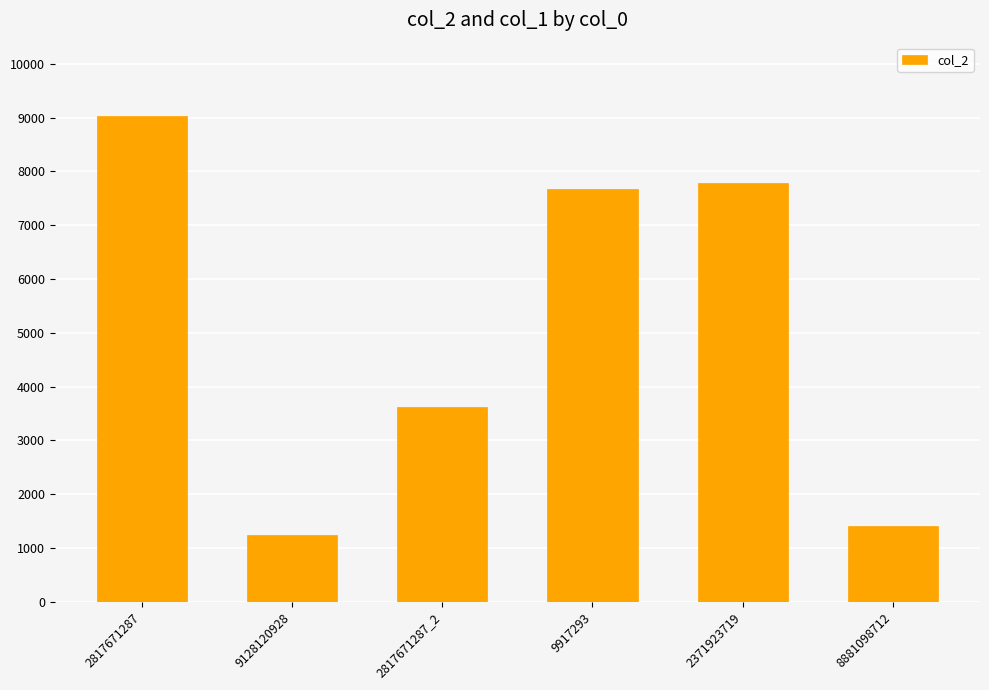

What is the minimum value shown in the chart?

1246